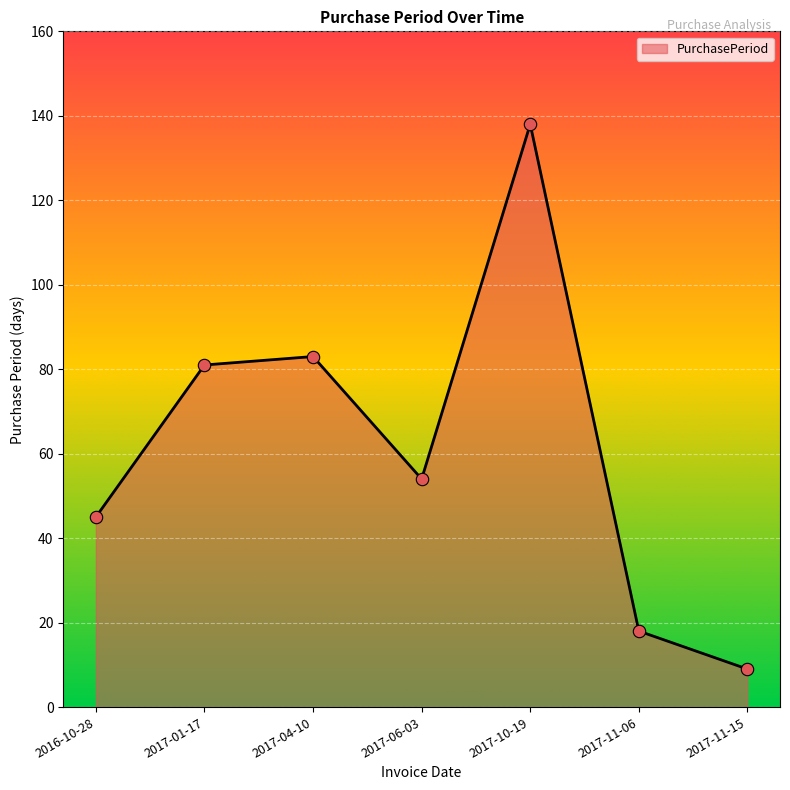

What is the change in value from 2017-06-03 to 2017-11-15?

-45